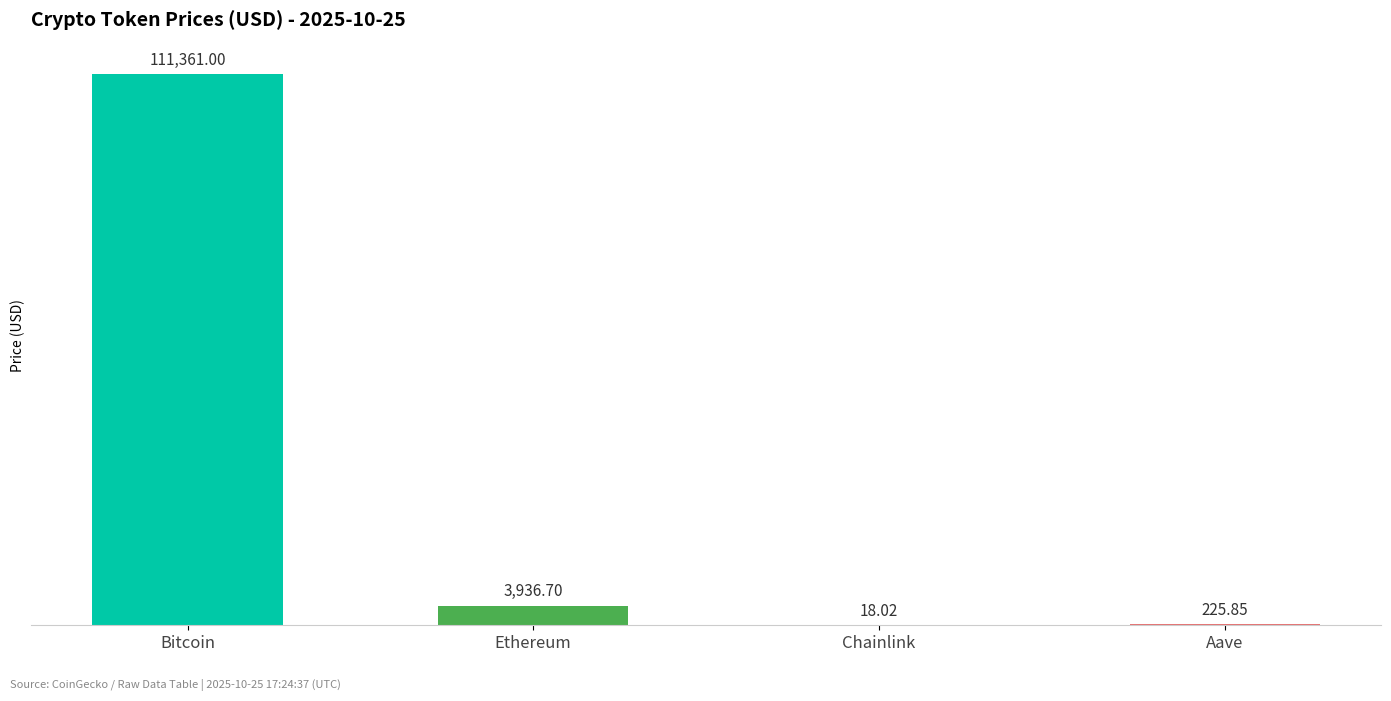

Does the chart contain stacked bars?

No